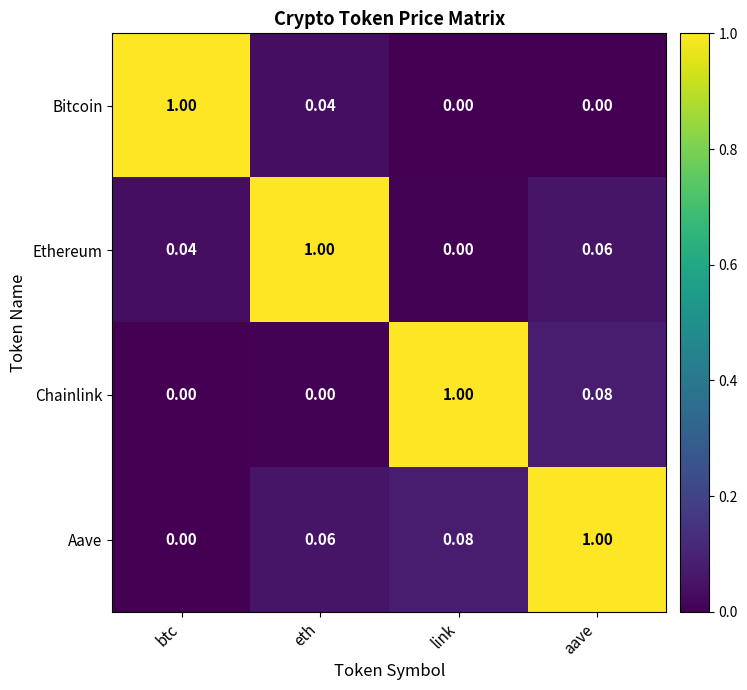

Where is Ethereum nearest to the value 0?

link